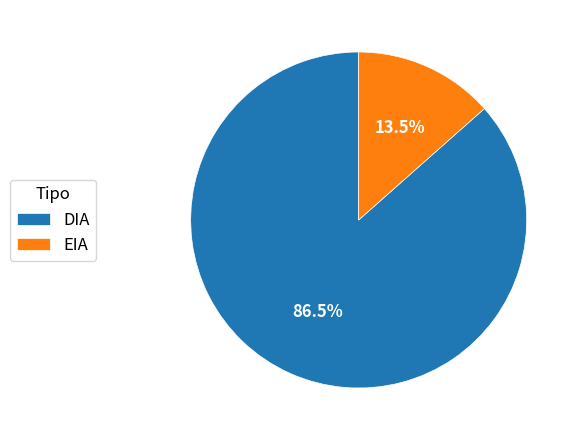

Which has a higher value, DIA or EIA?

DIA